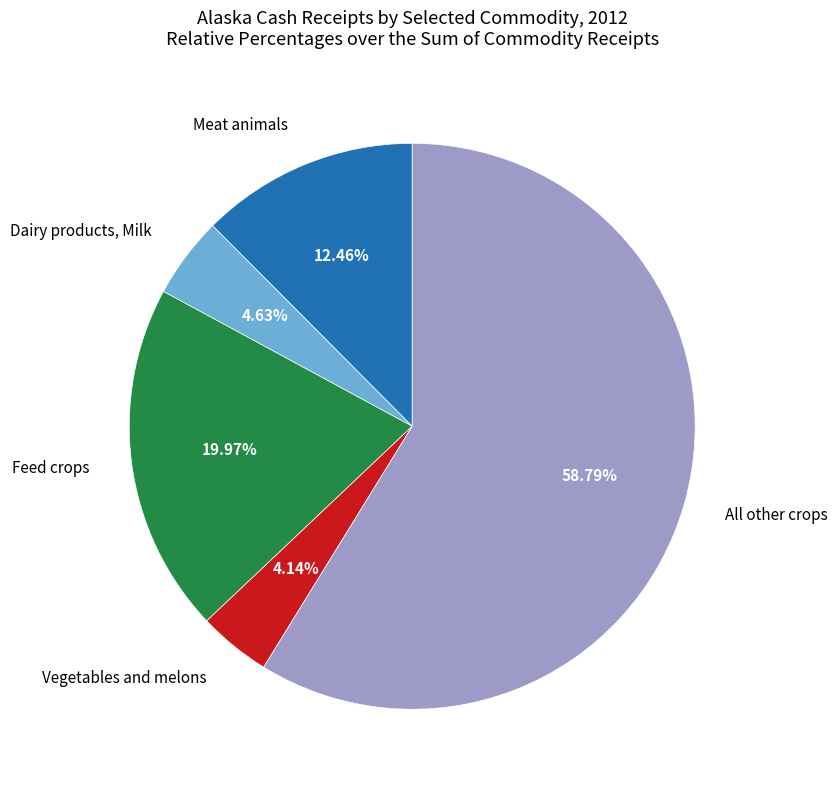

Is there a majority slice in this chart?

Yes